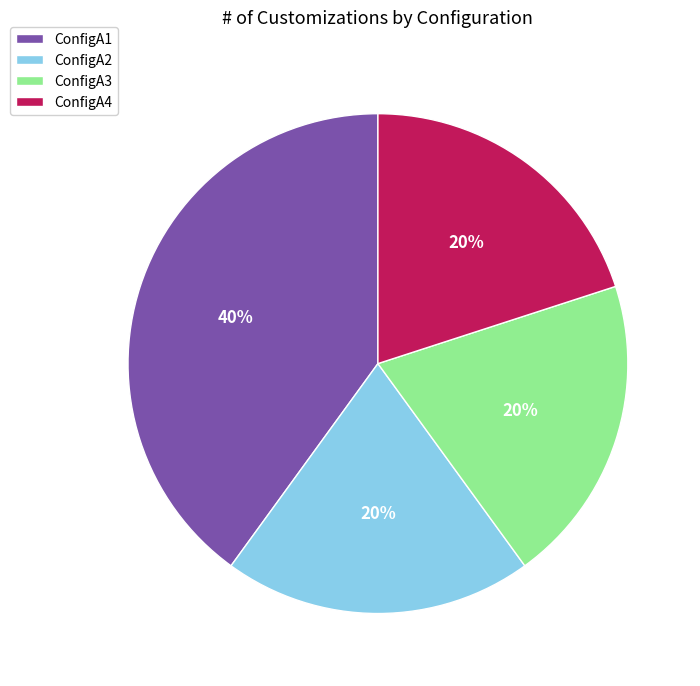

What percentage is the ConfigA3 slice, to the nearest percent?

20%